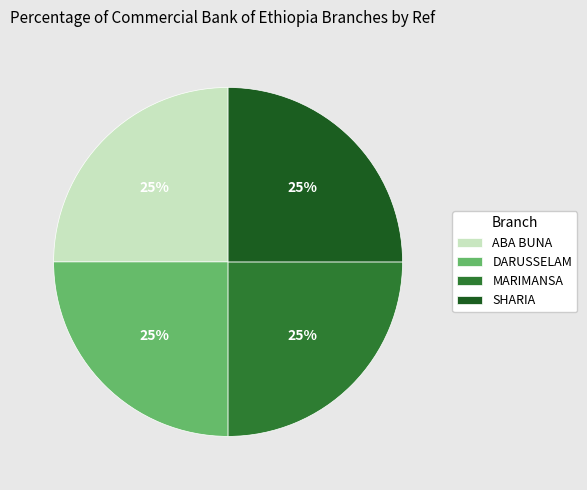

To the nearest percent, what is the average slice percentage?

25%